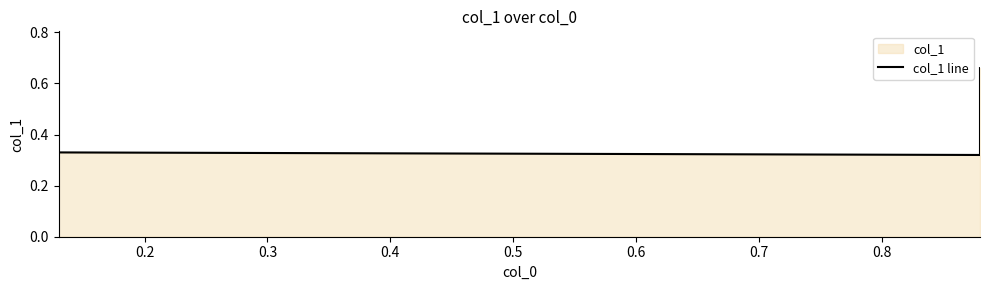

How many points are lower than both their immediate neighbors (excluding endpoints)?

1